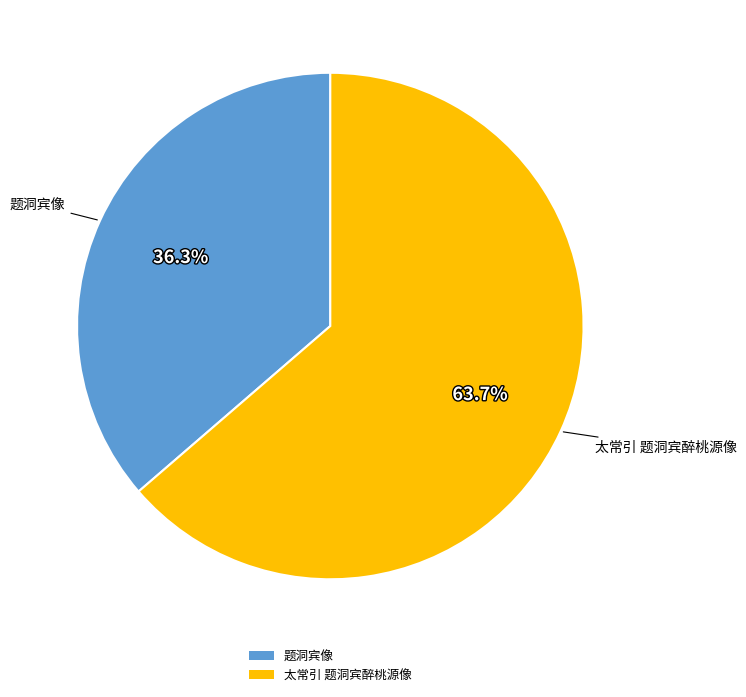

To the nearest percent, what percentage of the pie is 题洞宾像?

36%